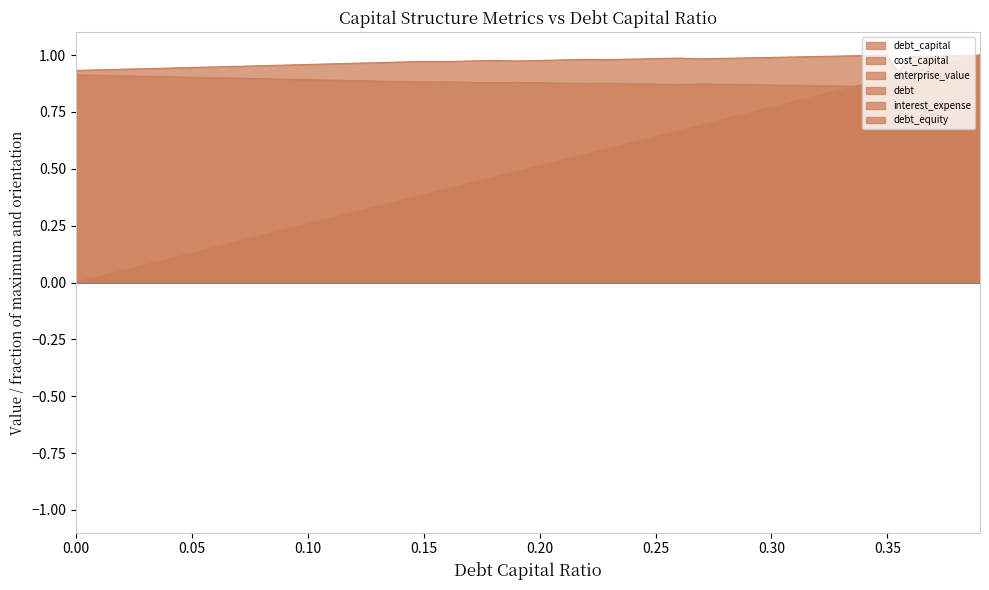

The cost_capital series shows 1.5 at 0.18. True or false?

False